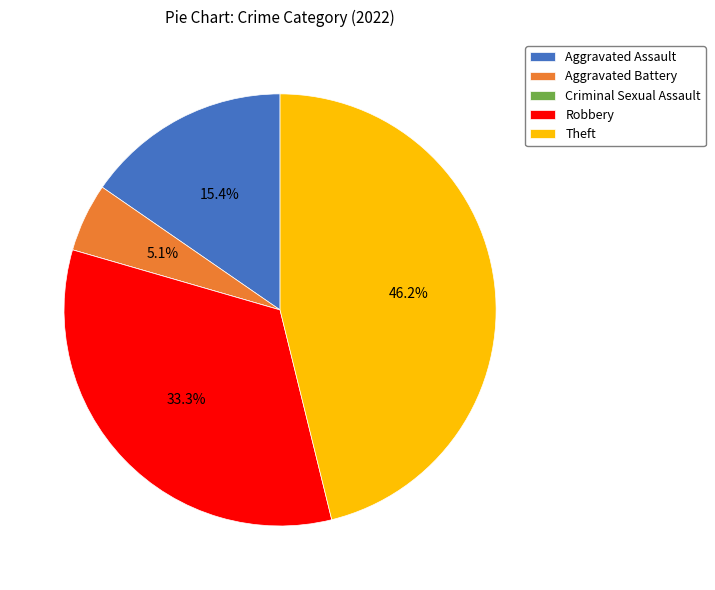

To the nearest percent, what portion does Robbery represent?

33%